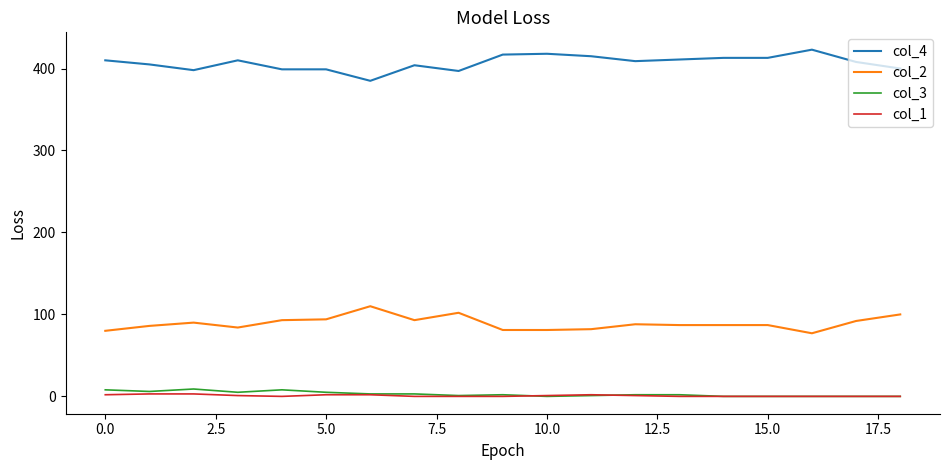

Which series has the largest total across all categories?

col_4